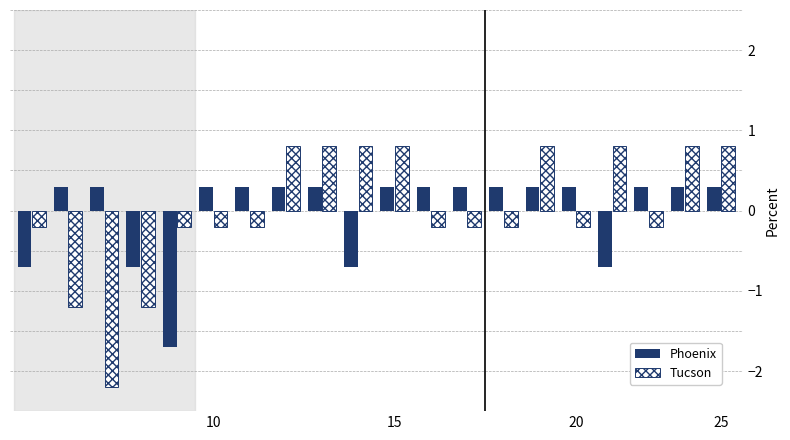

Reading right to left, transcribe all the data shown in this chart.

Phoenix: 0.3	0.3	0.3	-0.7	0.3	0.3	0.3	0.3	0.3	0.3	-0.7	0.3	0.3	0.3	0.3	-1.7	-0.7	0.3	0.3	-0.7
Tucson: 0.8	0.8	-0.2	0.8	-0.2	0.8	-0.2	-0.2	-0.2	0.8	0.8	0.8	0.8	-0.2	-0.2	-0.2	-1.2	-2.2	-1.2	-0.2